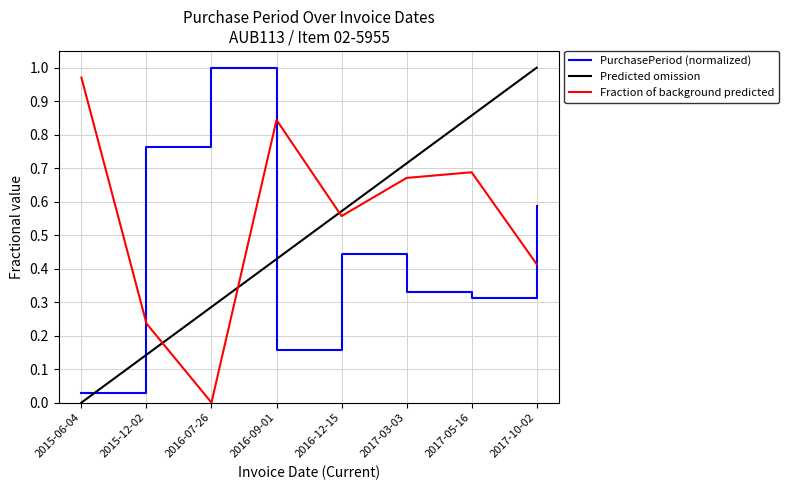

Is it true that the value at 2017-03-03 is 0.3?

True